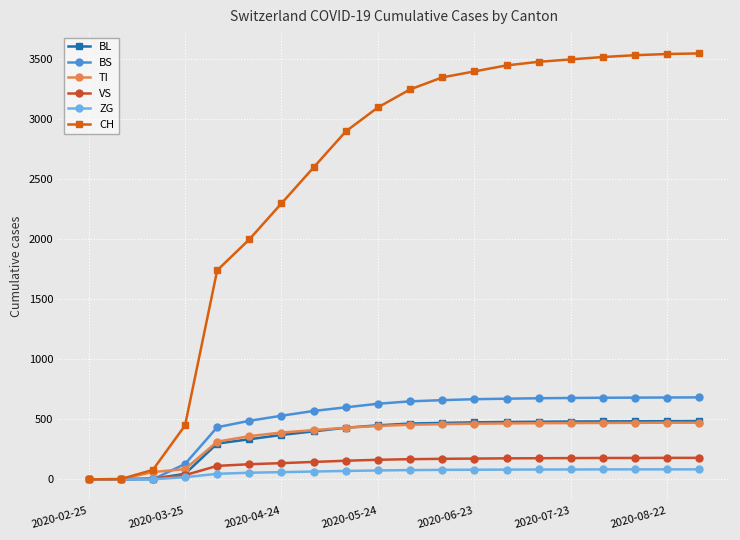

At how many categories does at least one series exceed 2514?

13